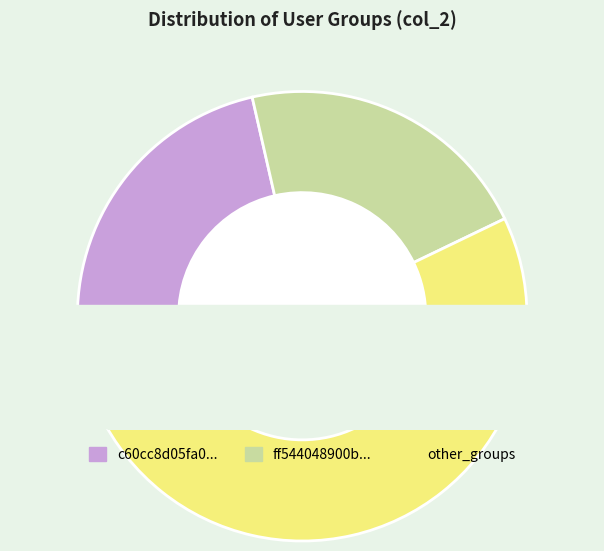

Count the number of slices in the pie.

8